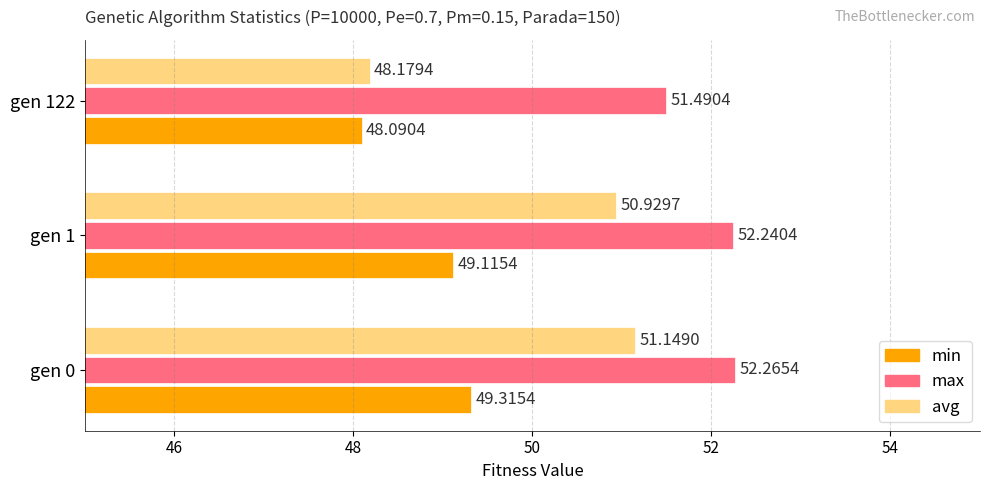

Which series changed the most between gen 0 and gen 1?

avg